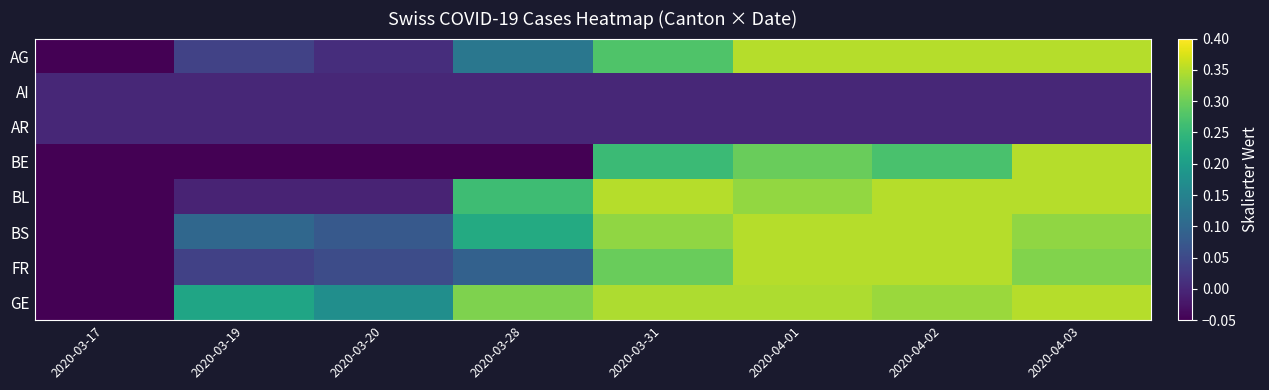

Which series has the largest range (max minus min)?

AG